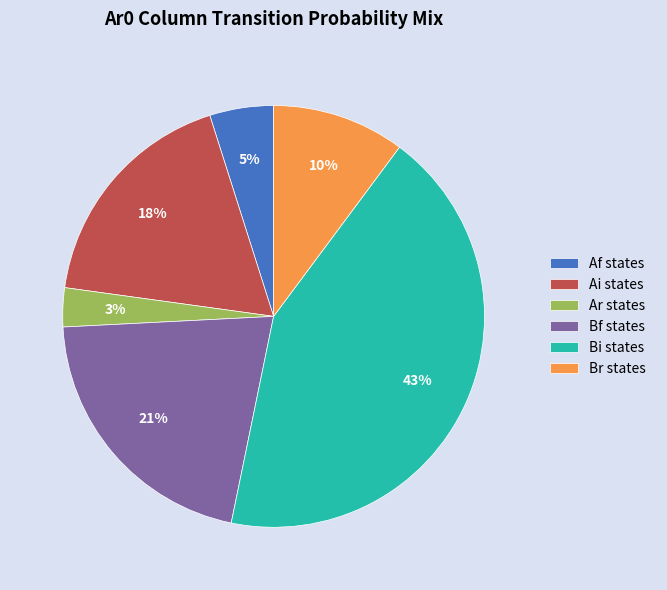

Is it true that Af states is 11% of the pie?

False